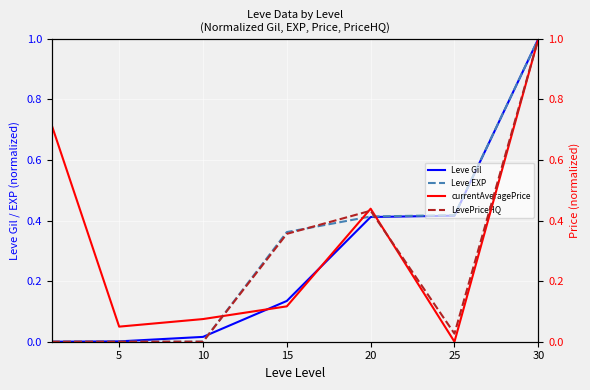

Where do currentAveragePrice and Leve Gil first cross each other?

10 and 15